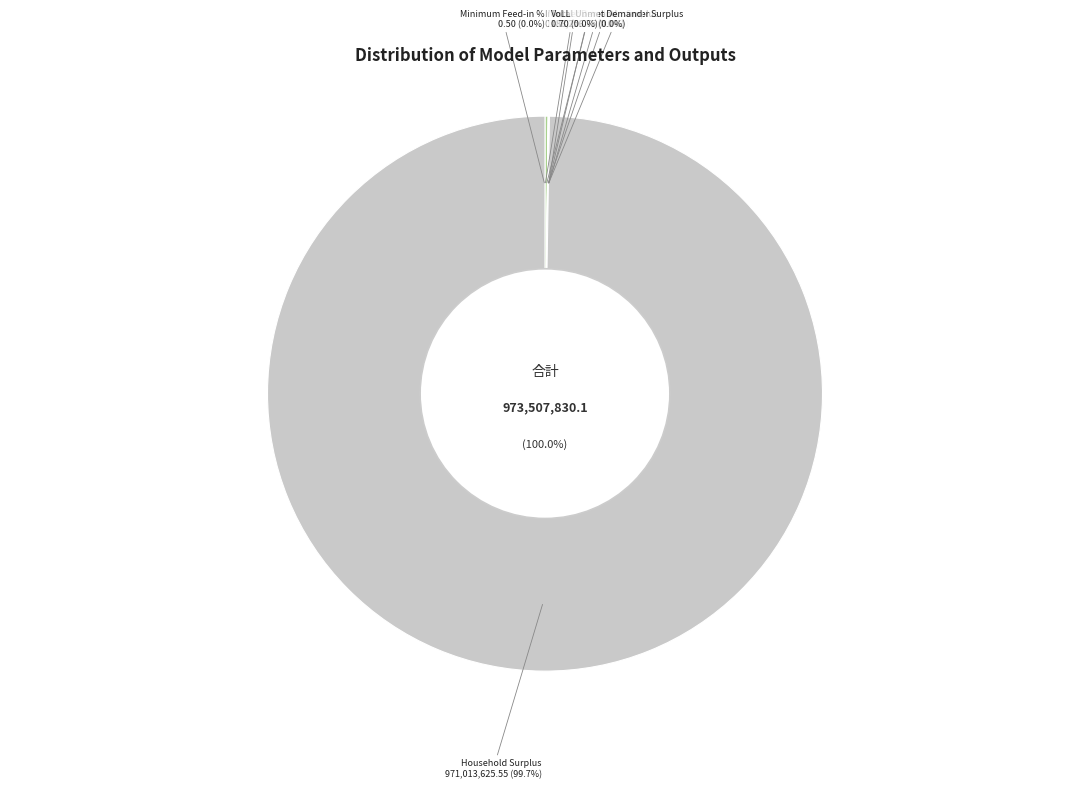

What is the change in value from Wasted Prosumer Surplus to Household Surplus?

+970840226.9